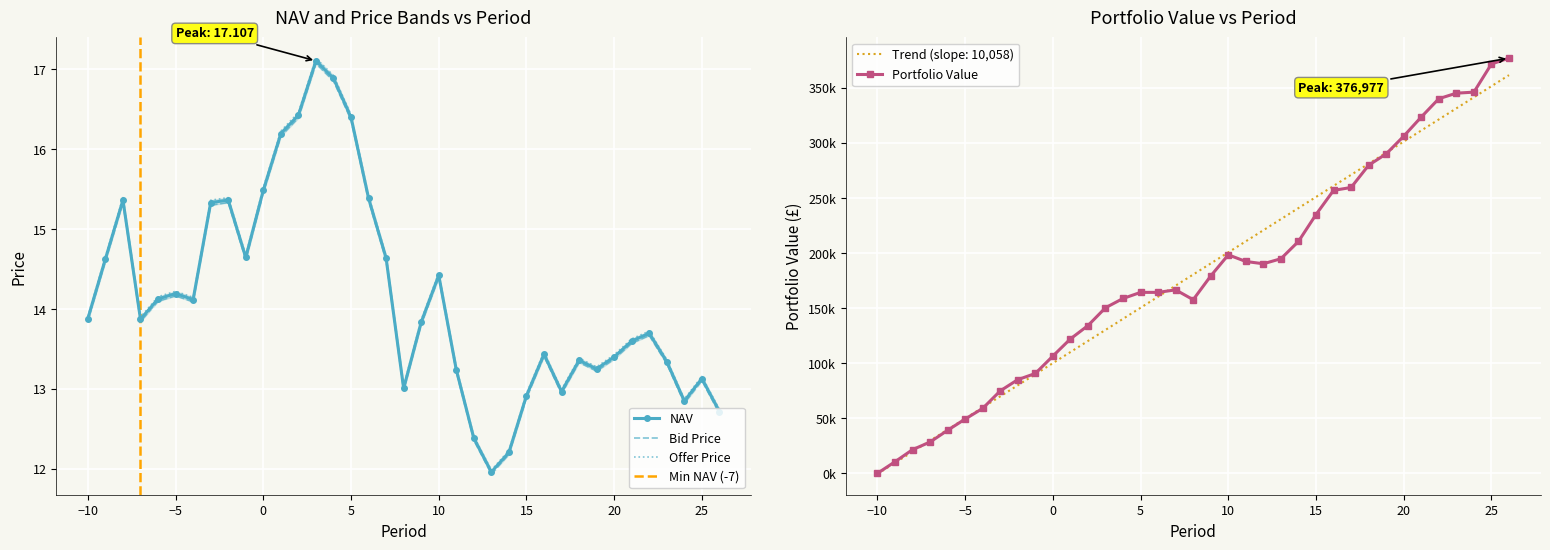

In Bid Price, how many points are higher than both neighbors (excluding endpoints)?

9